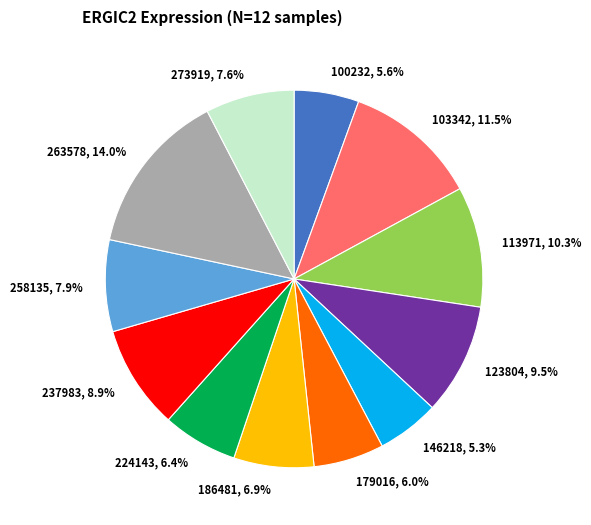

Is it true that 273919 is 18% of the pie?

False